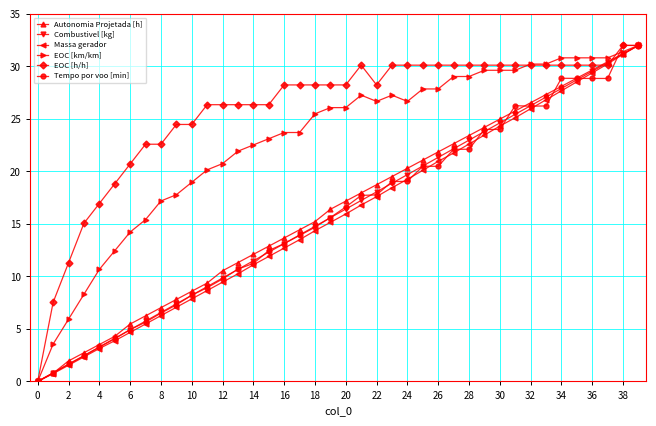

What is the sum of all Autonomia Projetada [h] values?

656.0